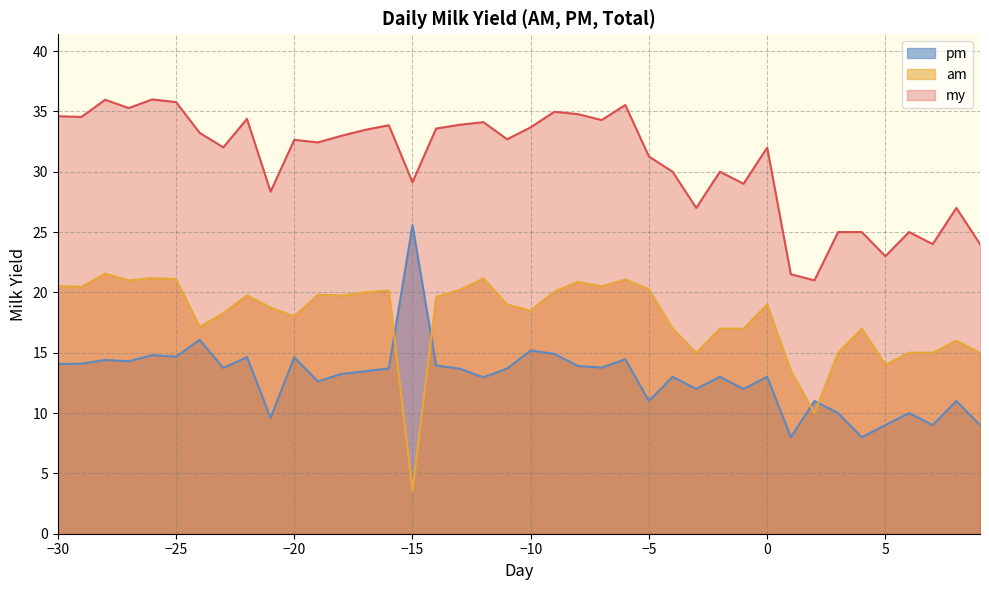

True or false: my and pm cross at least once.

False